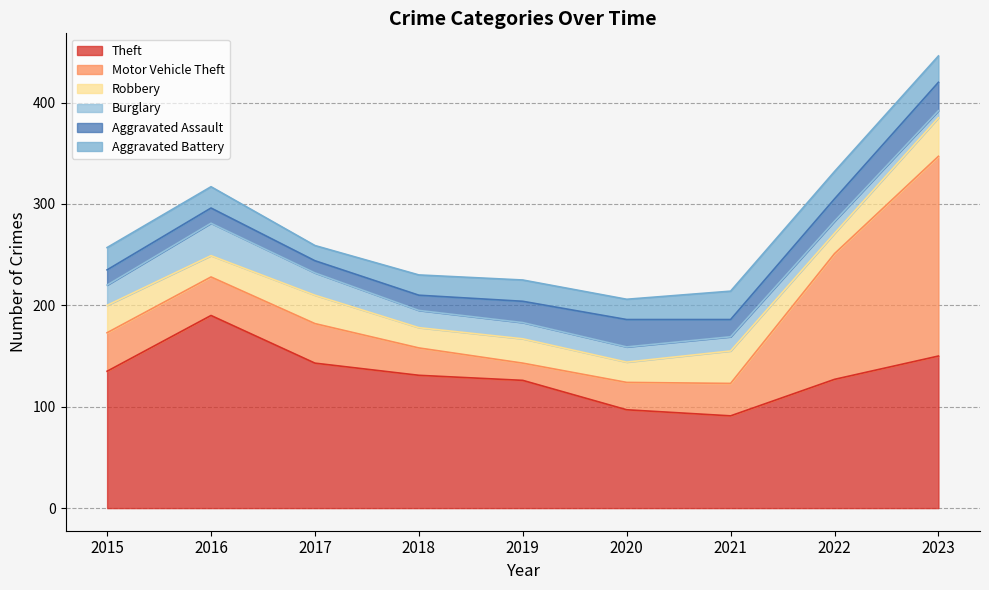

Between 2021 and 2015, which is larger?

2015